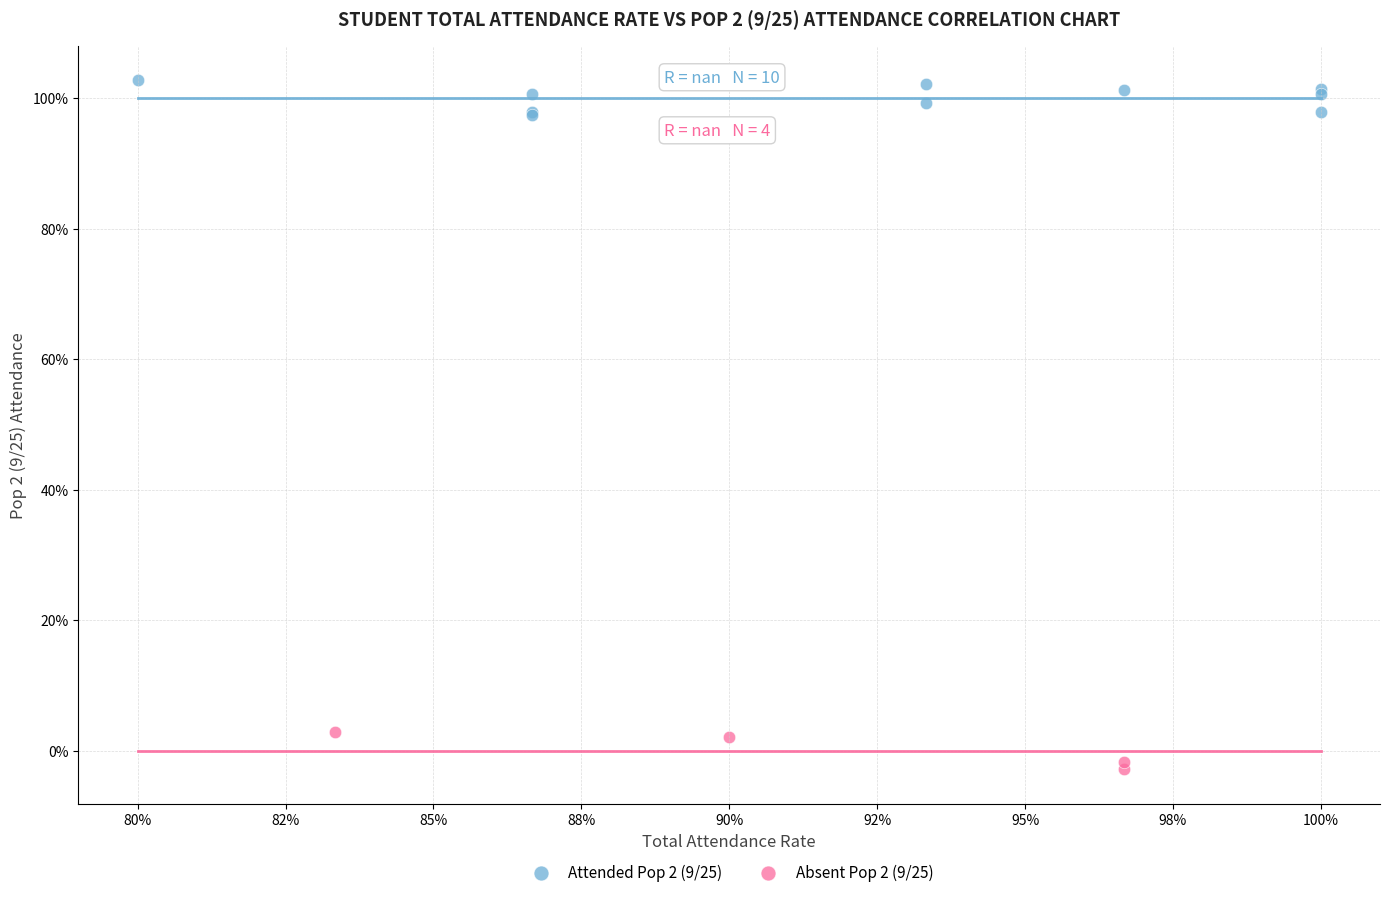

What are all the series names shown in the legend?

Attended Pop 2 (9/25), Absent Pop 2 (9/25)